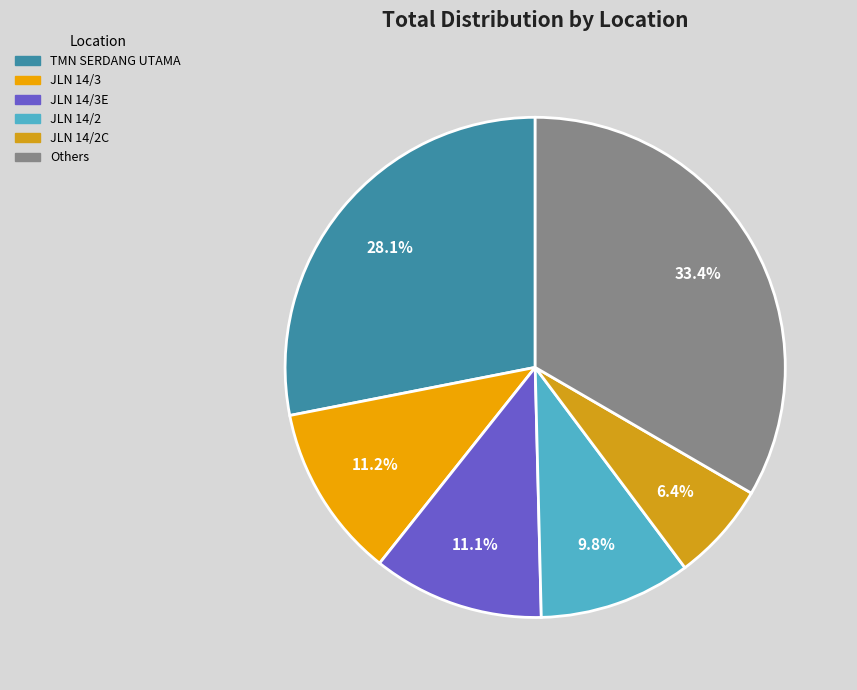

How many segments does this pie chart have?

6